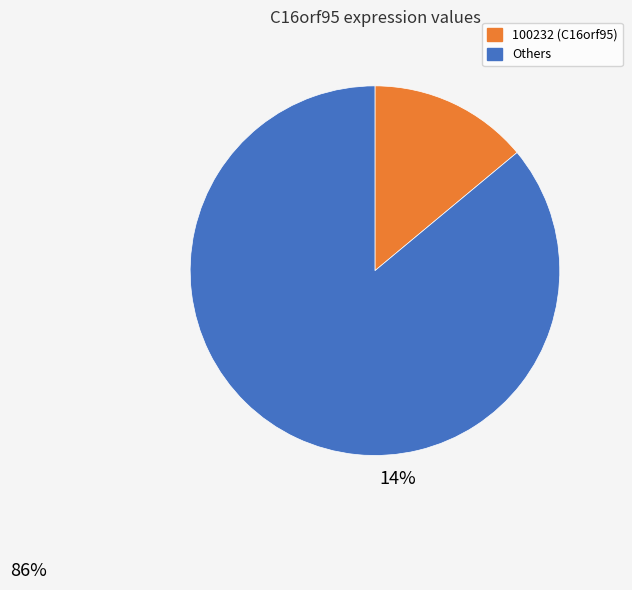

Is there any slice that represents more than half of the pie?

Yes